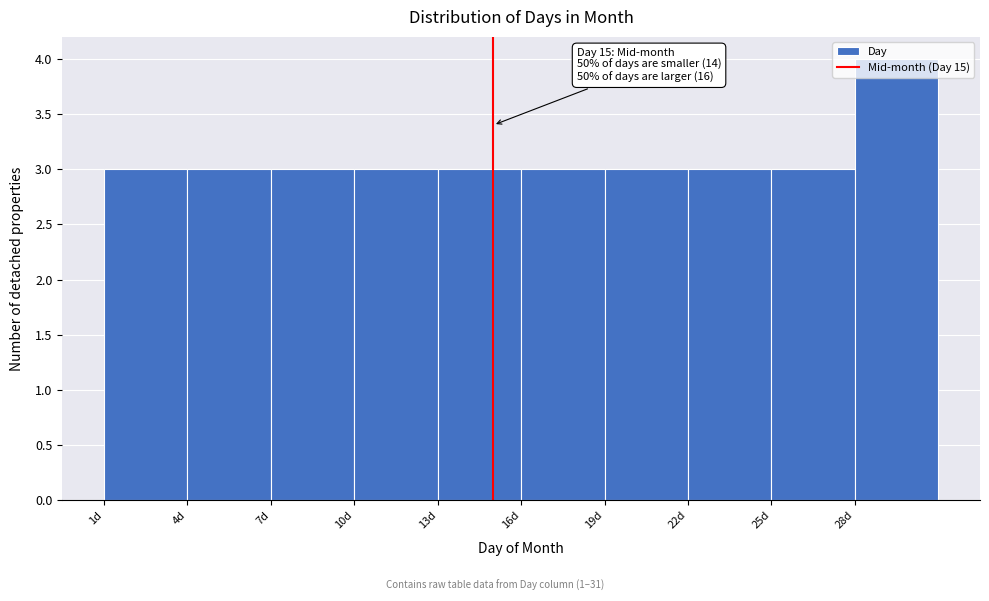

Over which range of the x-axis is the bar tallest?

28 to 31